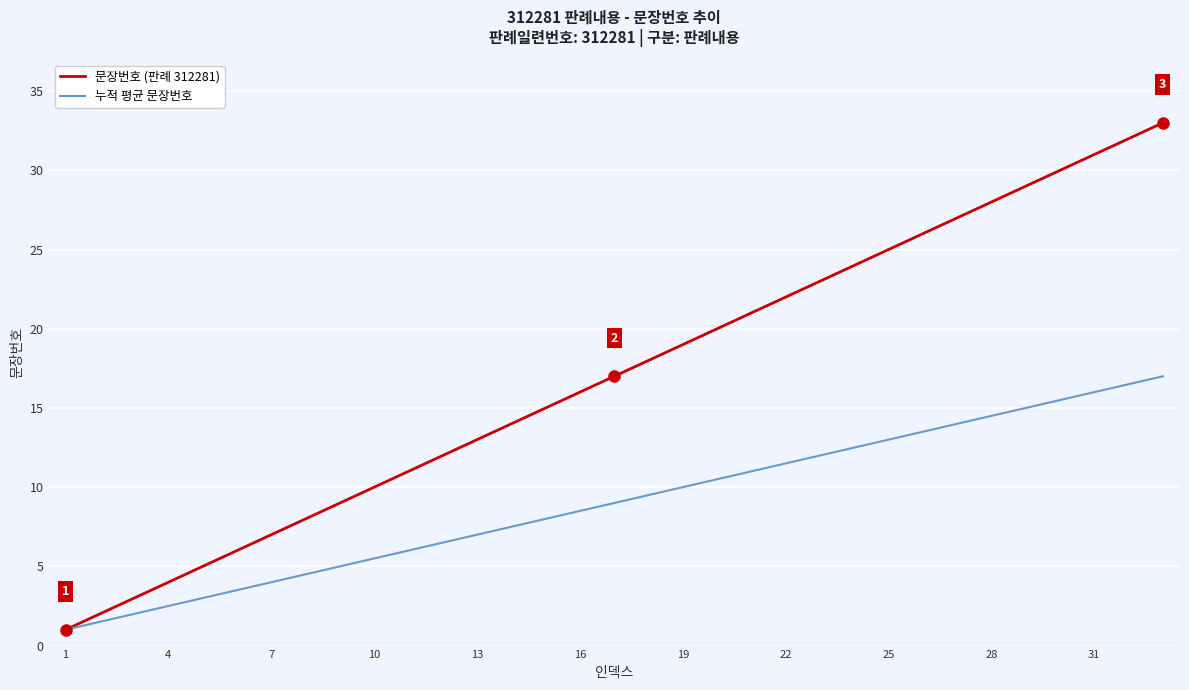

Rank the series by their average value, from lowest to highest.

누적 평균 문장번호, 문장번호 (판례 312281)